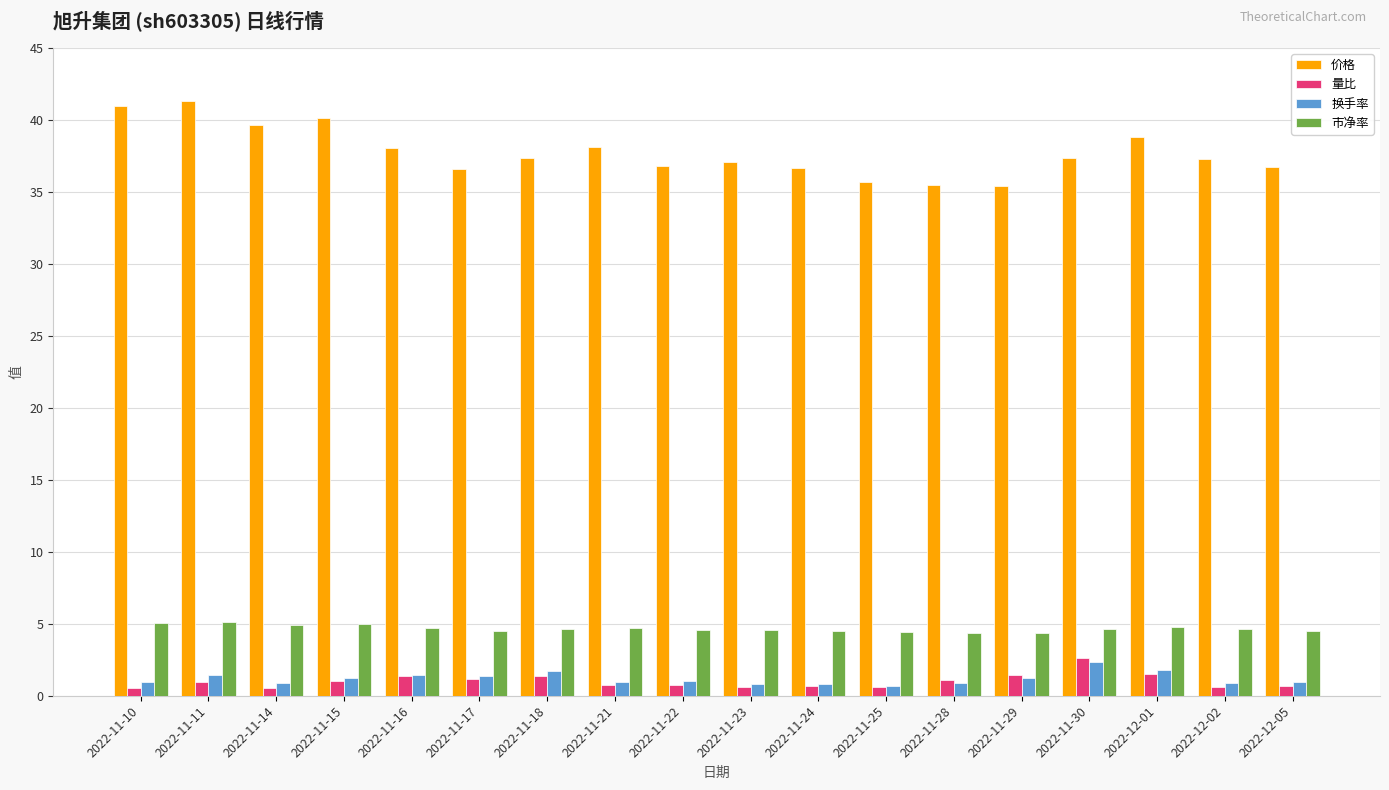

How many bars are there in each group?

4